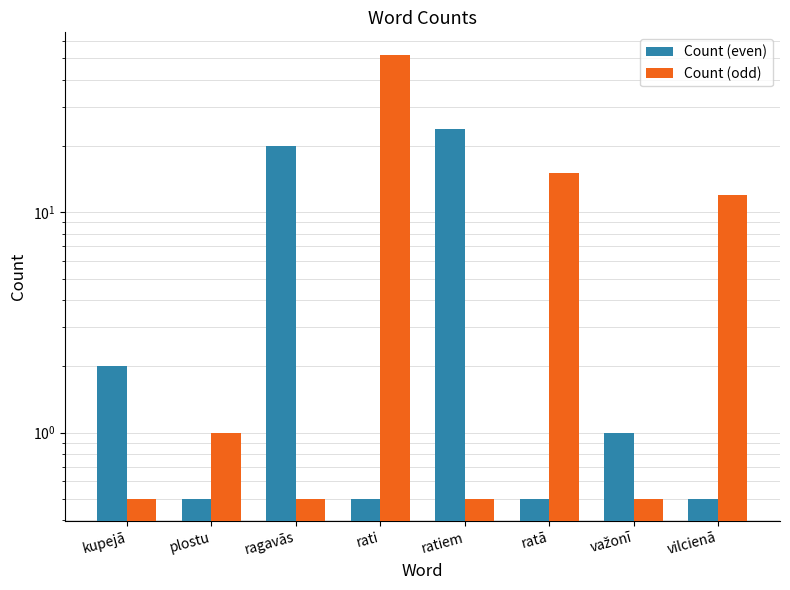

What is the maximum value for Count (even)?

24.0